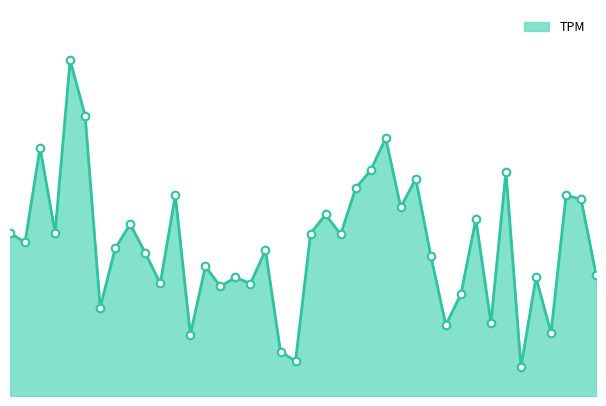

Does the chart have visible grid lines?

No